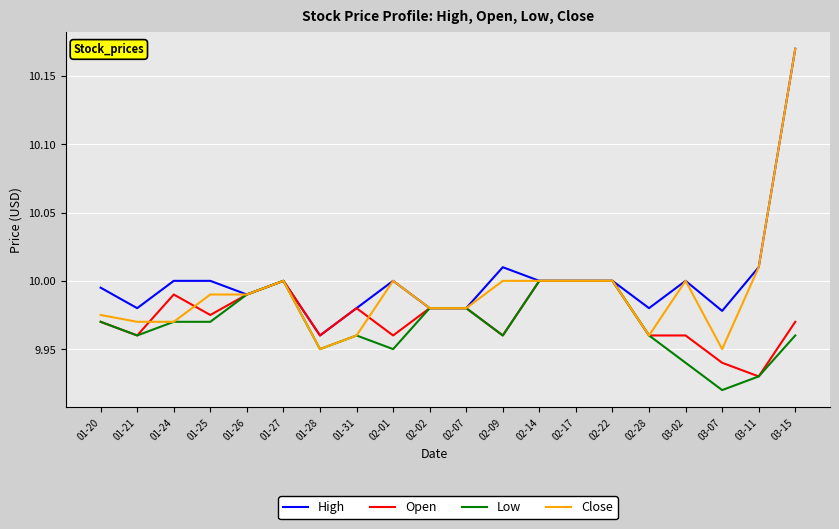

The value of High at 01-21 is 10.0. True or false?

True